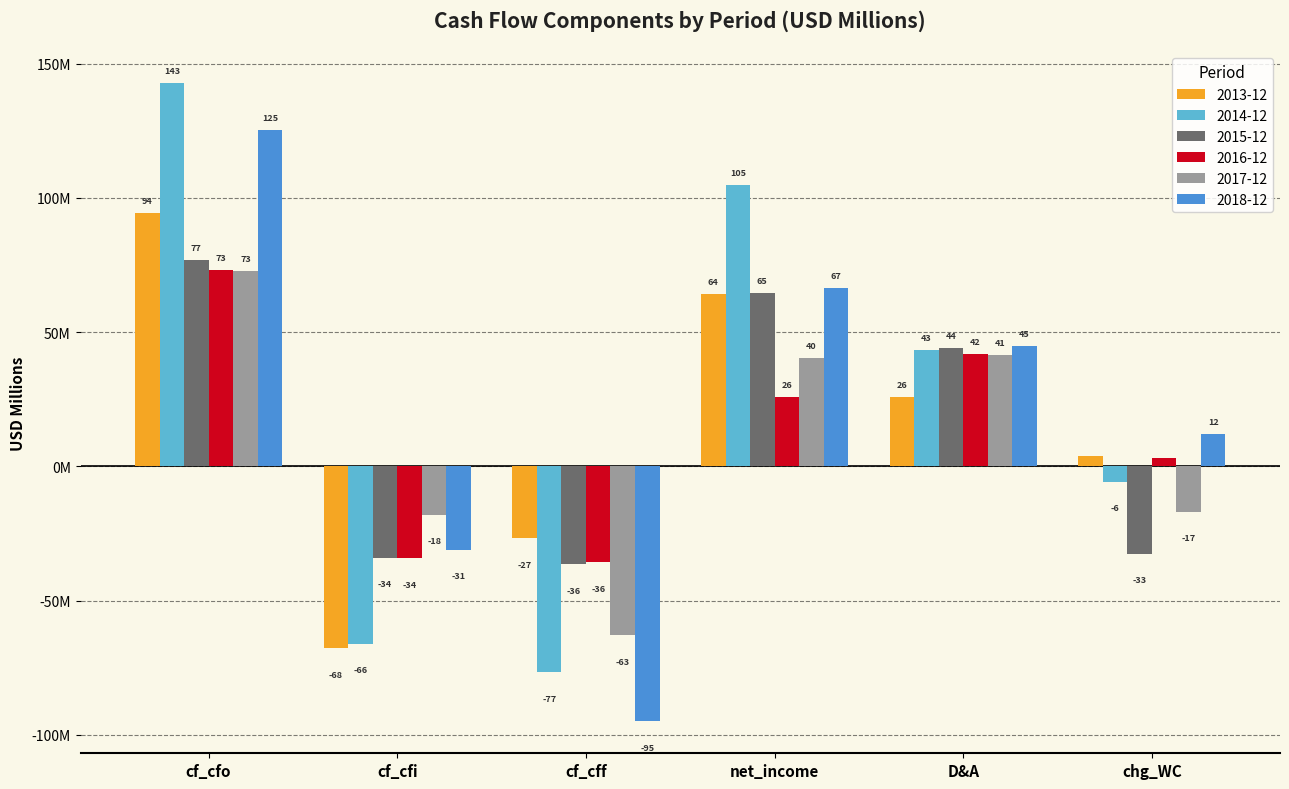

What are all the series names shown in the legend?

2013-12, 2014-12, 2015-12, 2016-12, 2017-12, 2018-12